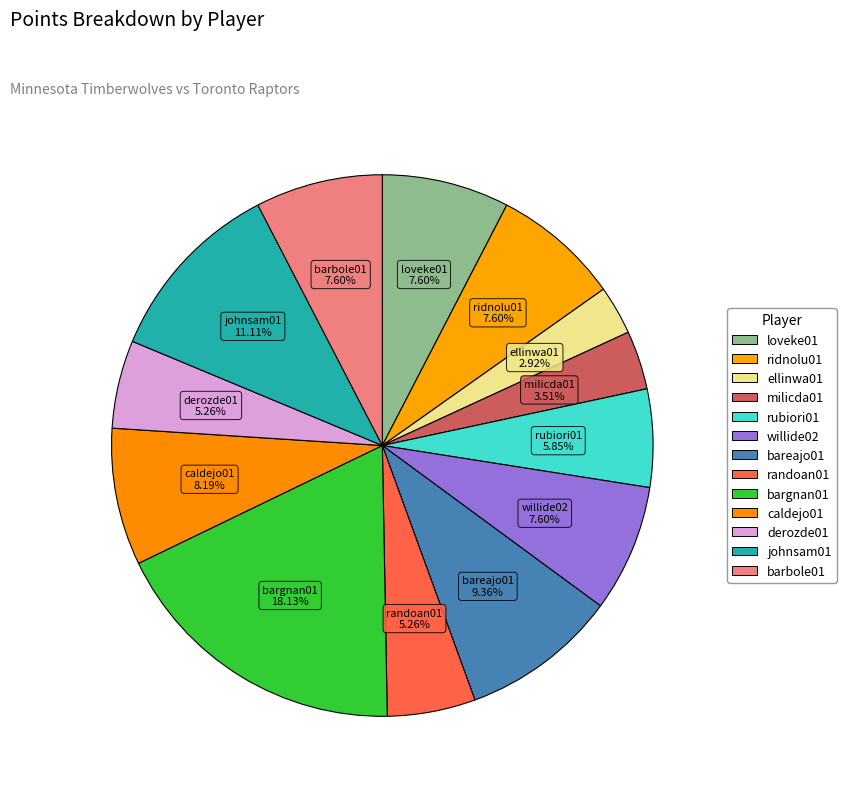

Count the number of slices in the pie.

13